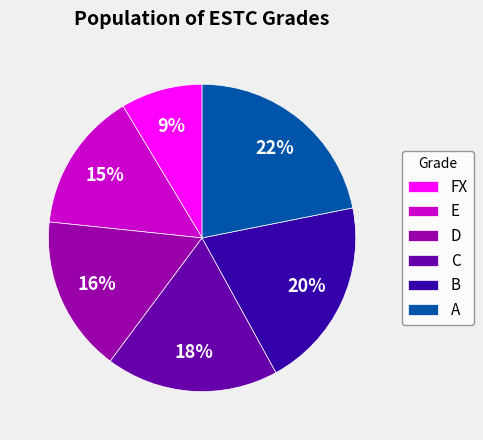

Approximately how many times larger is the value at E compared to A?

0.7